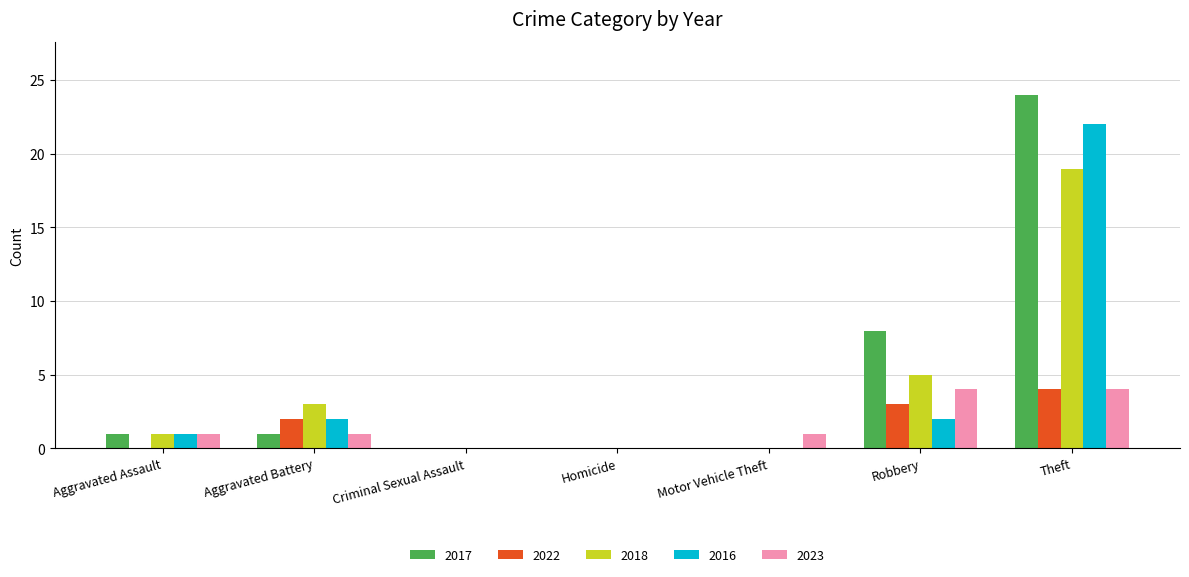

Which series has the largest range (max minus min)?

2017